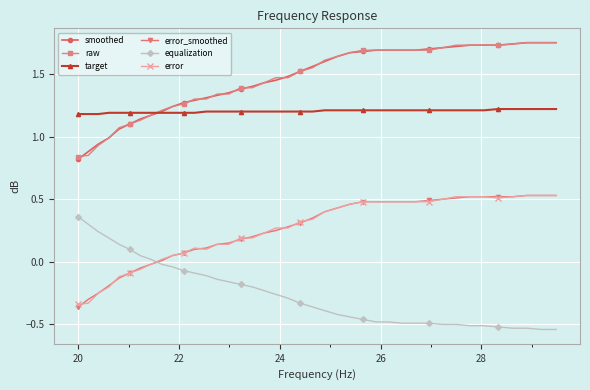

After their last crossing, which series has the higher values: equalization or error?

error